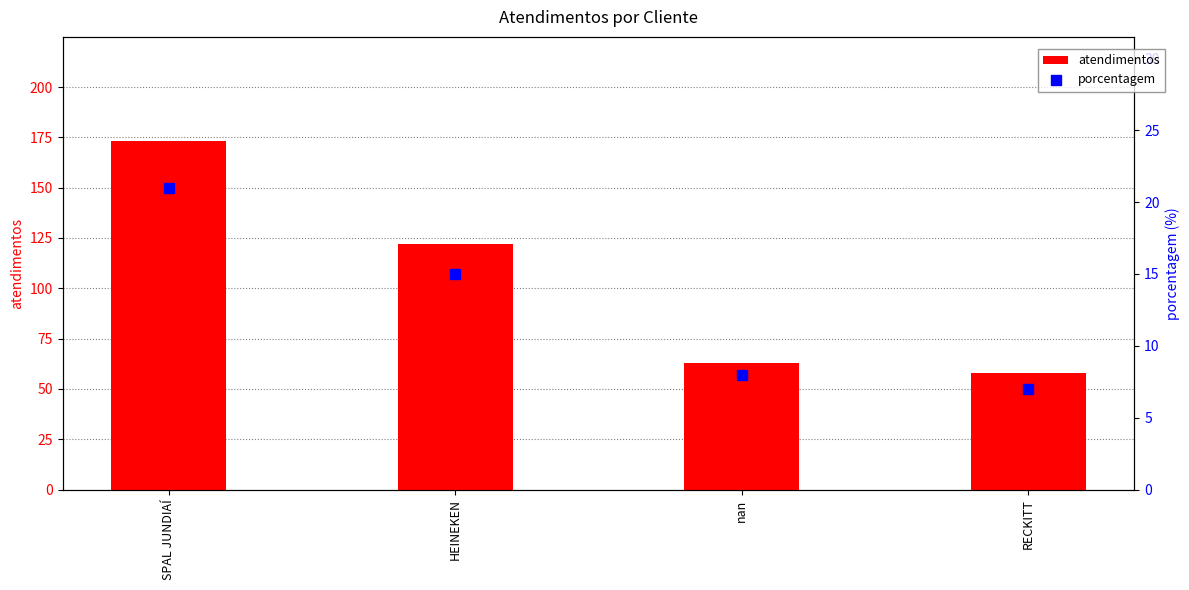

What is the total value across all series at RECKITT?

65